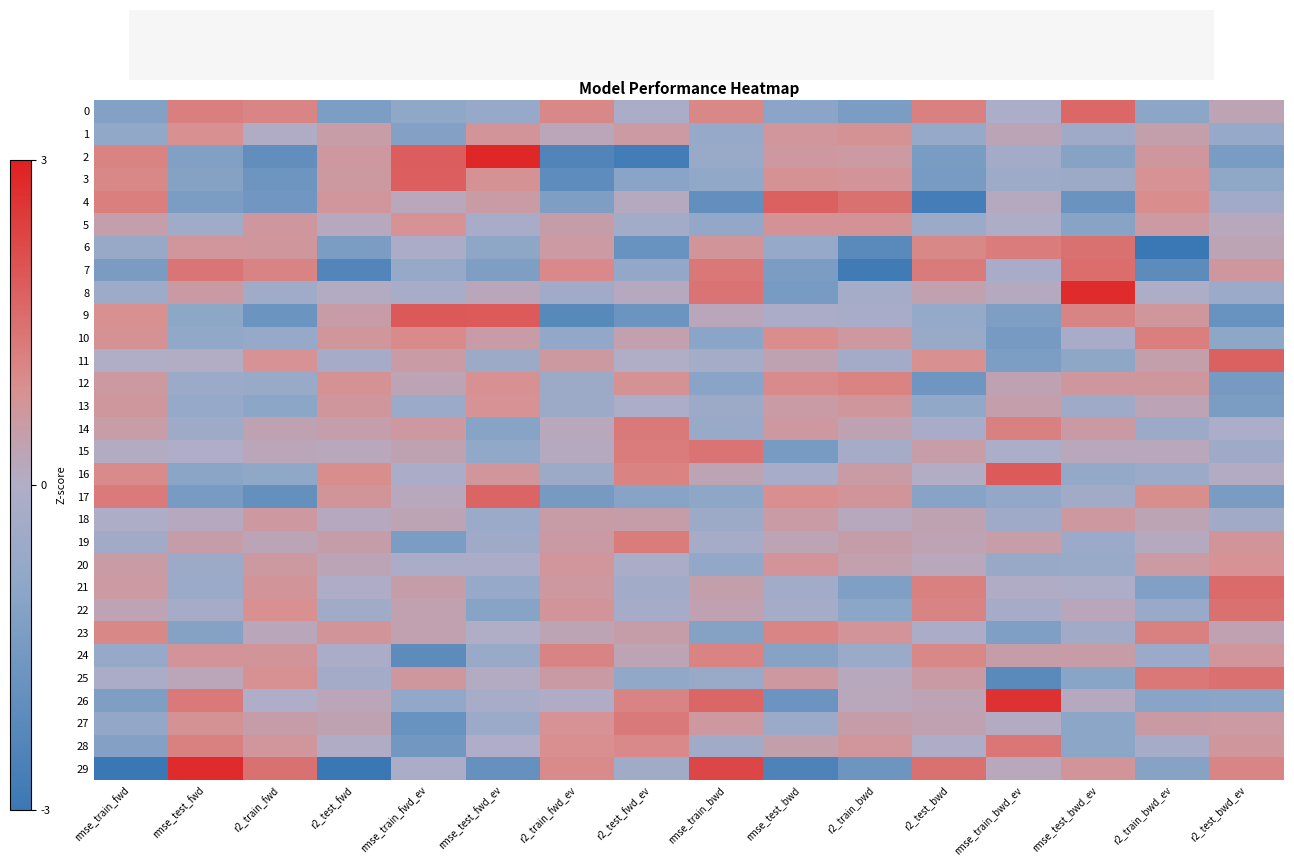

Which label corresponds to the largest value in the chart?

rmse_test_fwd_ev